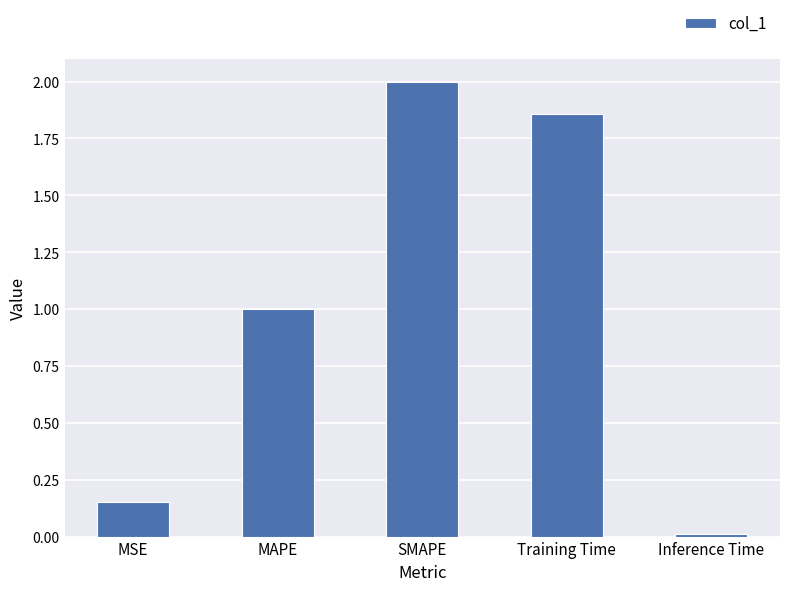

What is the average value?

1.0